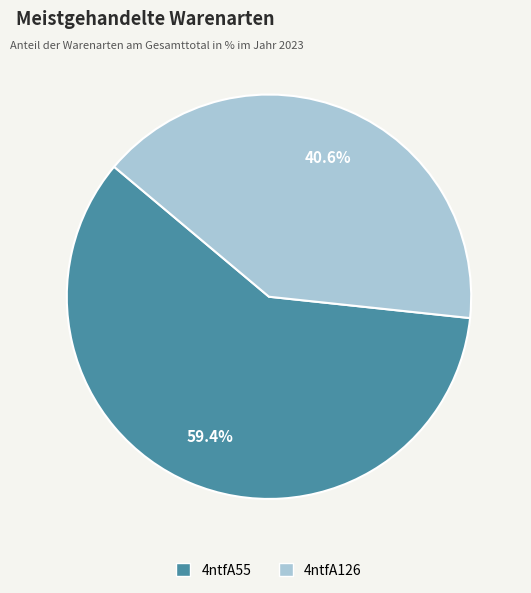

What is the ratio of the value at 4ntfA126 to the value at 4ntfA55?

0.7